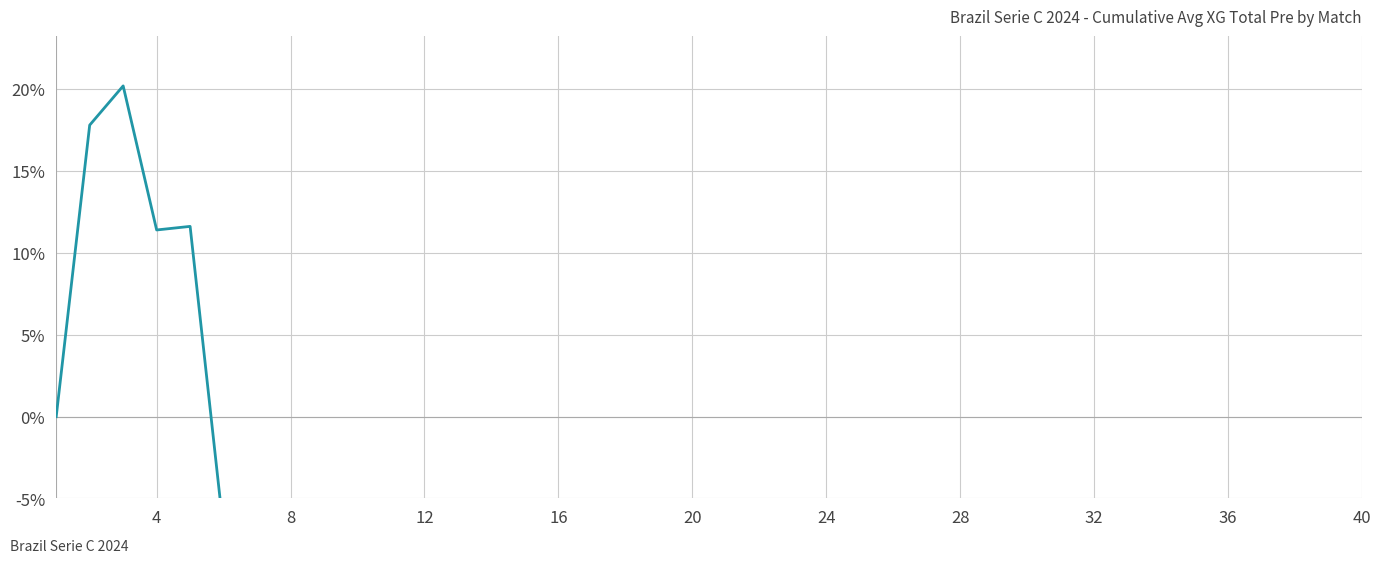

What is the greatest value displayed?

20.2